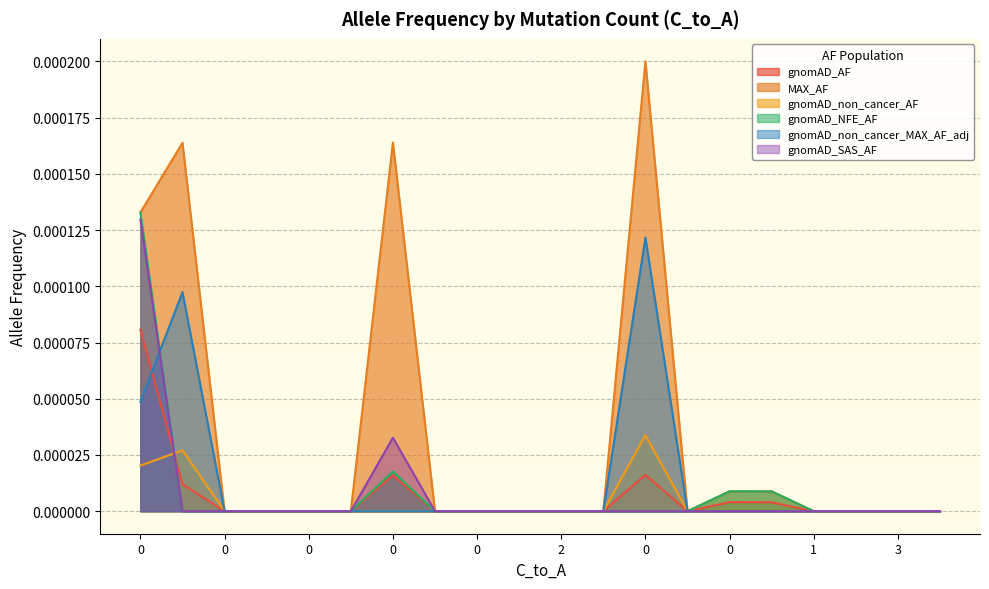

In gnomAD_SAS_AF, how many points are higher than both neighbors (excluding endpoints)?

1